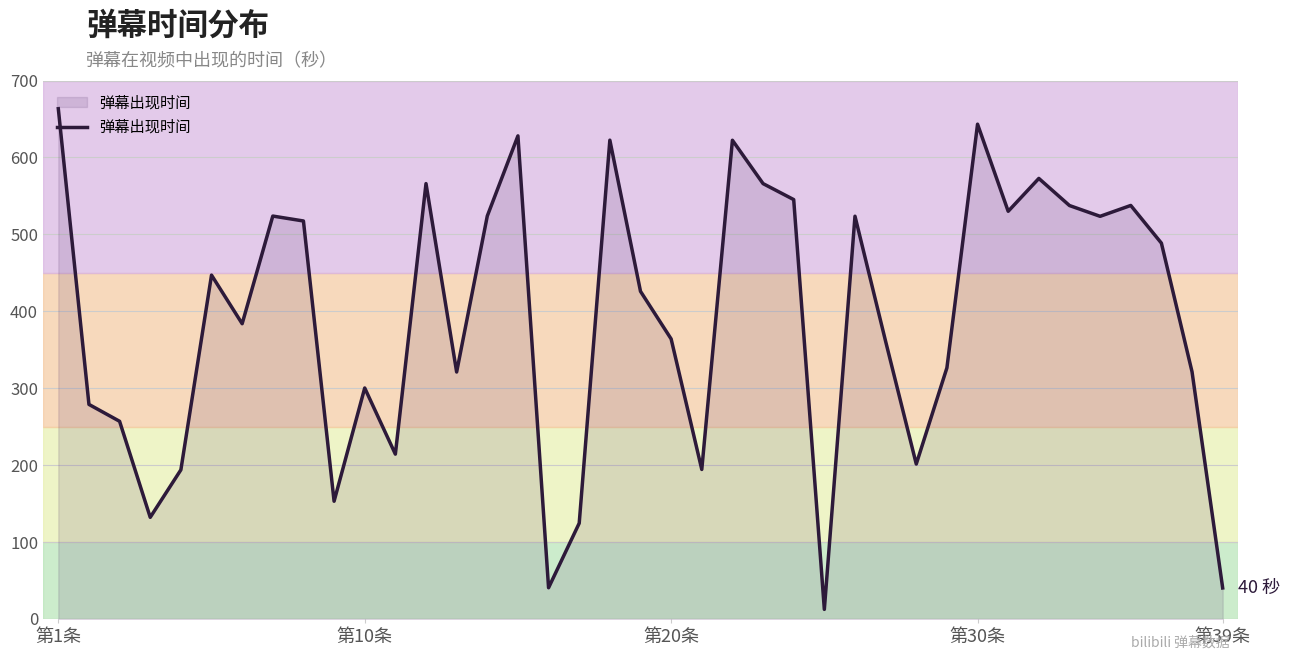

What is the difference between the maximum and minimum values?

650.9